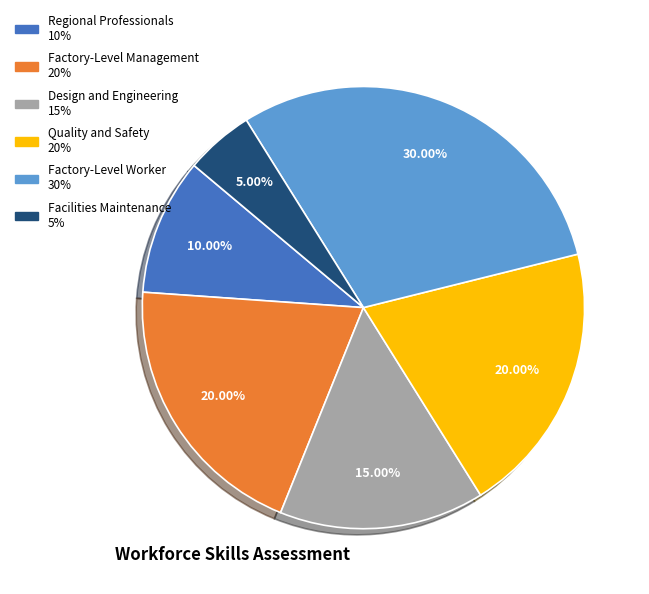

True or false: Factory-Level Worker accounts for 20% of the total.

False